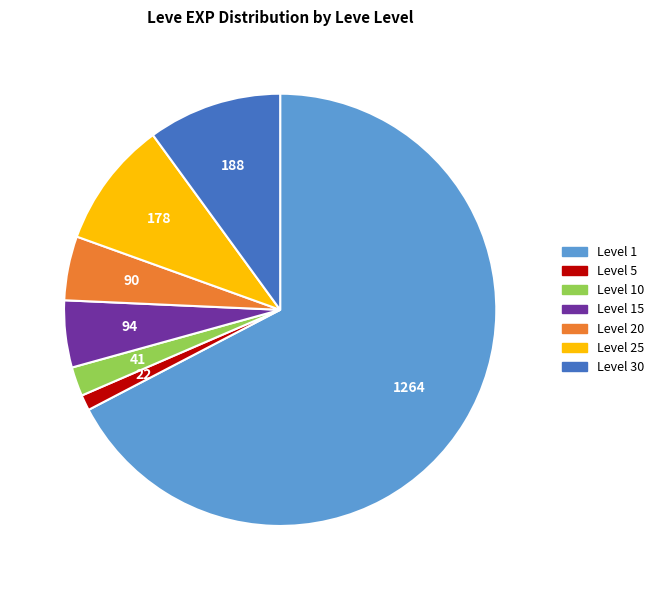

Does any single category account for the majority?

Yes